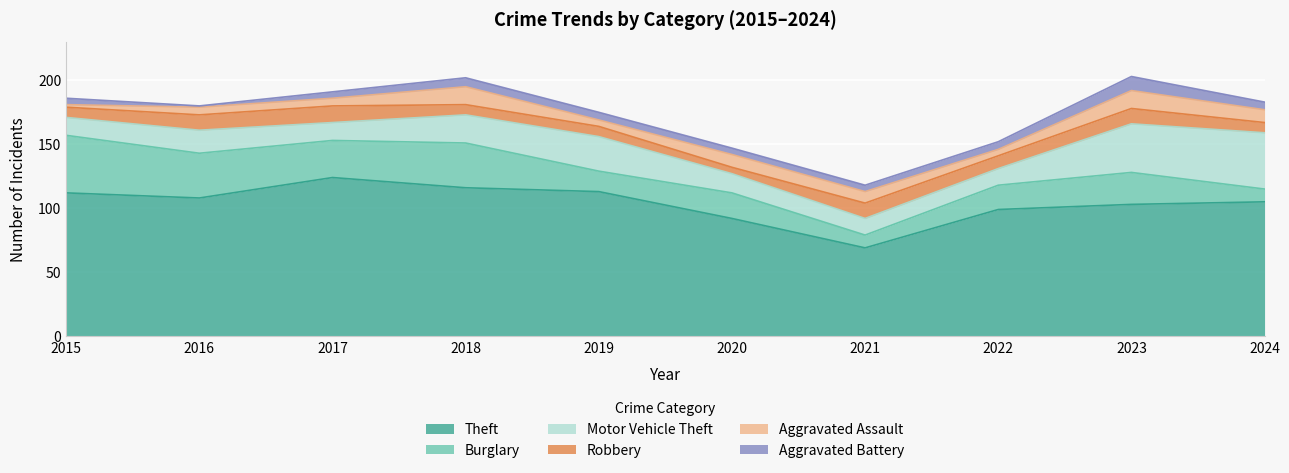

Reading right to left, list all the values displayed in this chart.

Theft: 105	103	99	69	92	113	116	124	108	112
Burglary: 10	25	19	10	20	16	35	29	35	45
Motor Vehicle Theft: 44	38	13	13	15	27	22	14	18	14
Robbery: 8	12	10	12	5	8	8	13	12	8
Aggravated Assault: 10	14	5	9	10	5	14	6	6	2
Aggravated Battery: 6	11	6	5	5	6	7	5	1	5